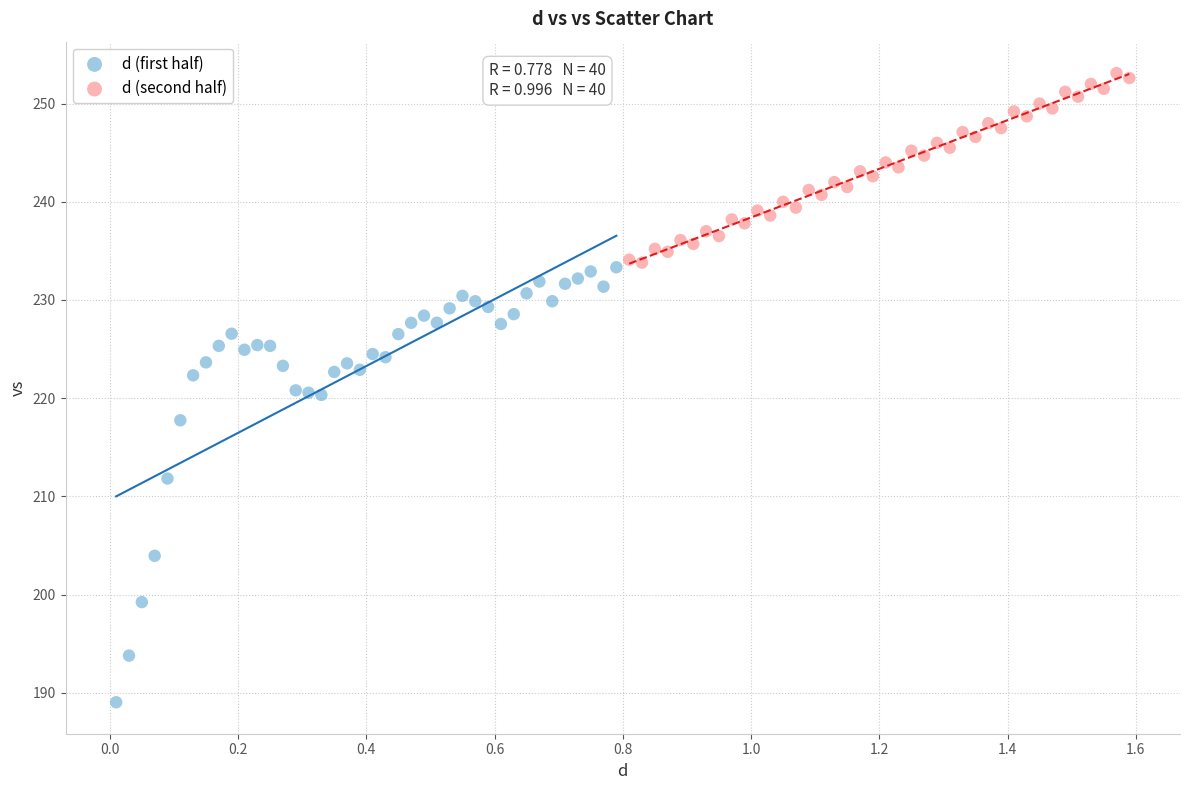

Which series has the widest spread of Y values?

d (first half)